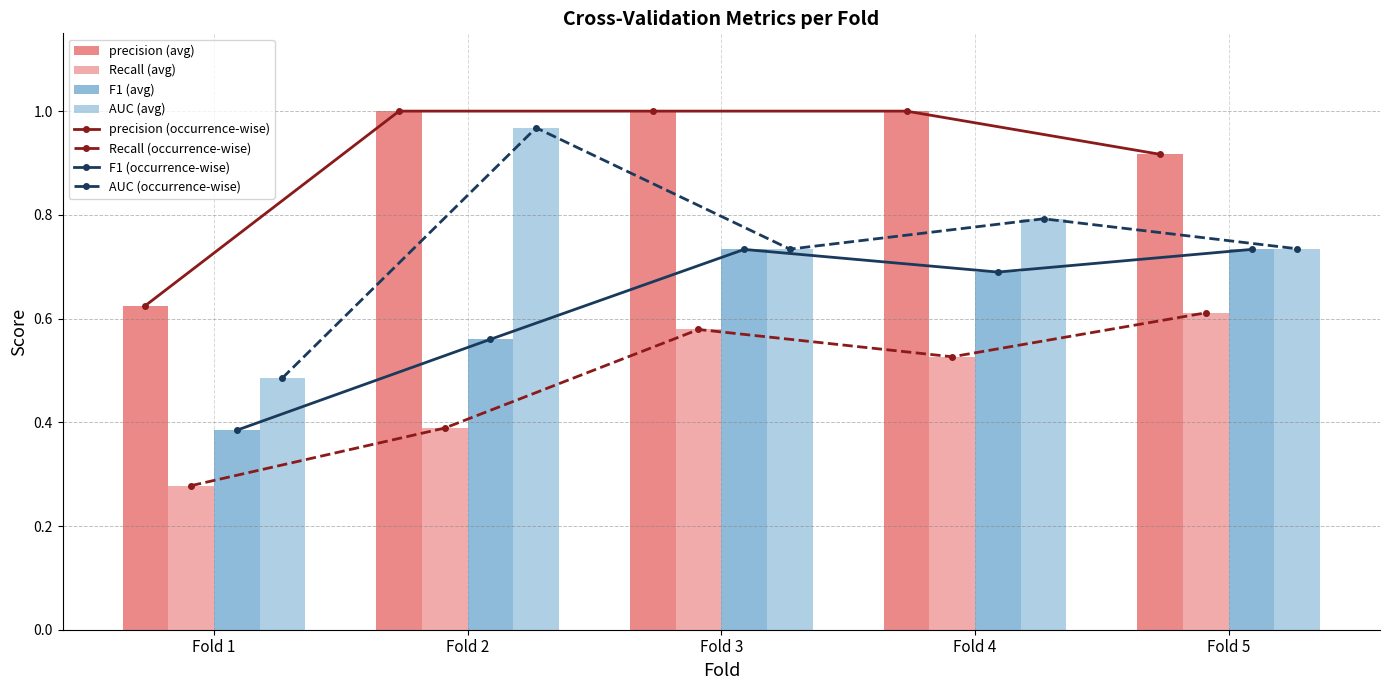

Which series changed the most between Fold 1 and Fold 3?

precision